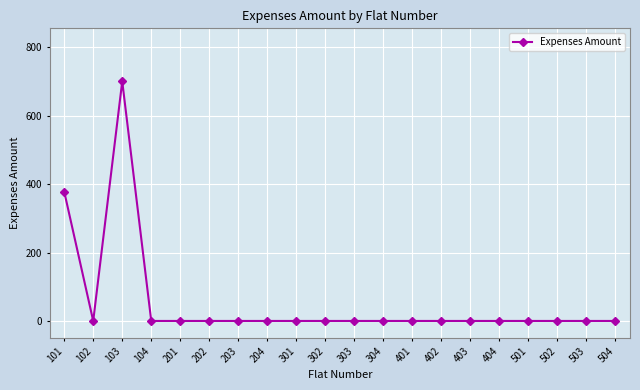

What is the difference between the maximum and minimum values?

700